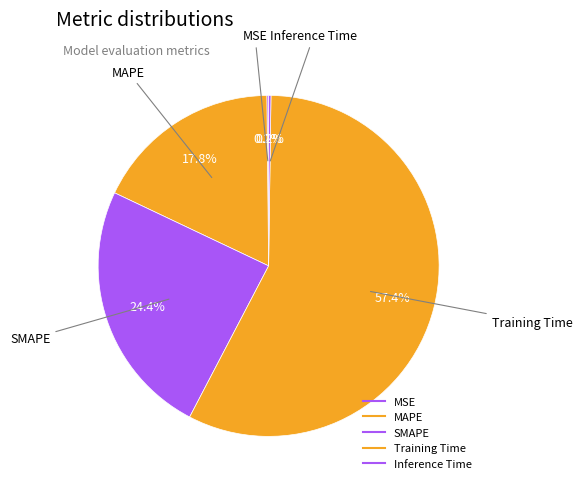

To the nearest percent, what is the difference between the MAPE and SMAPE slice percentages?

7%